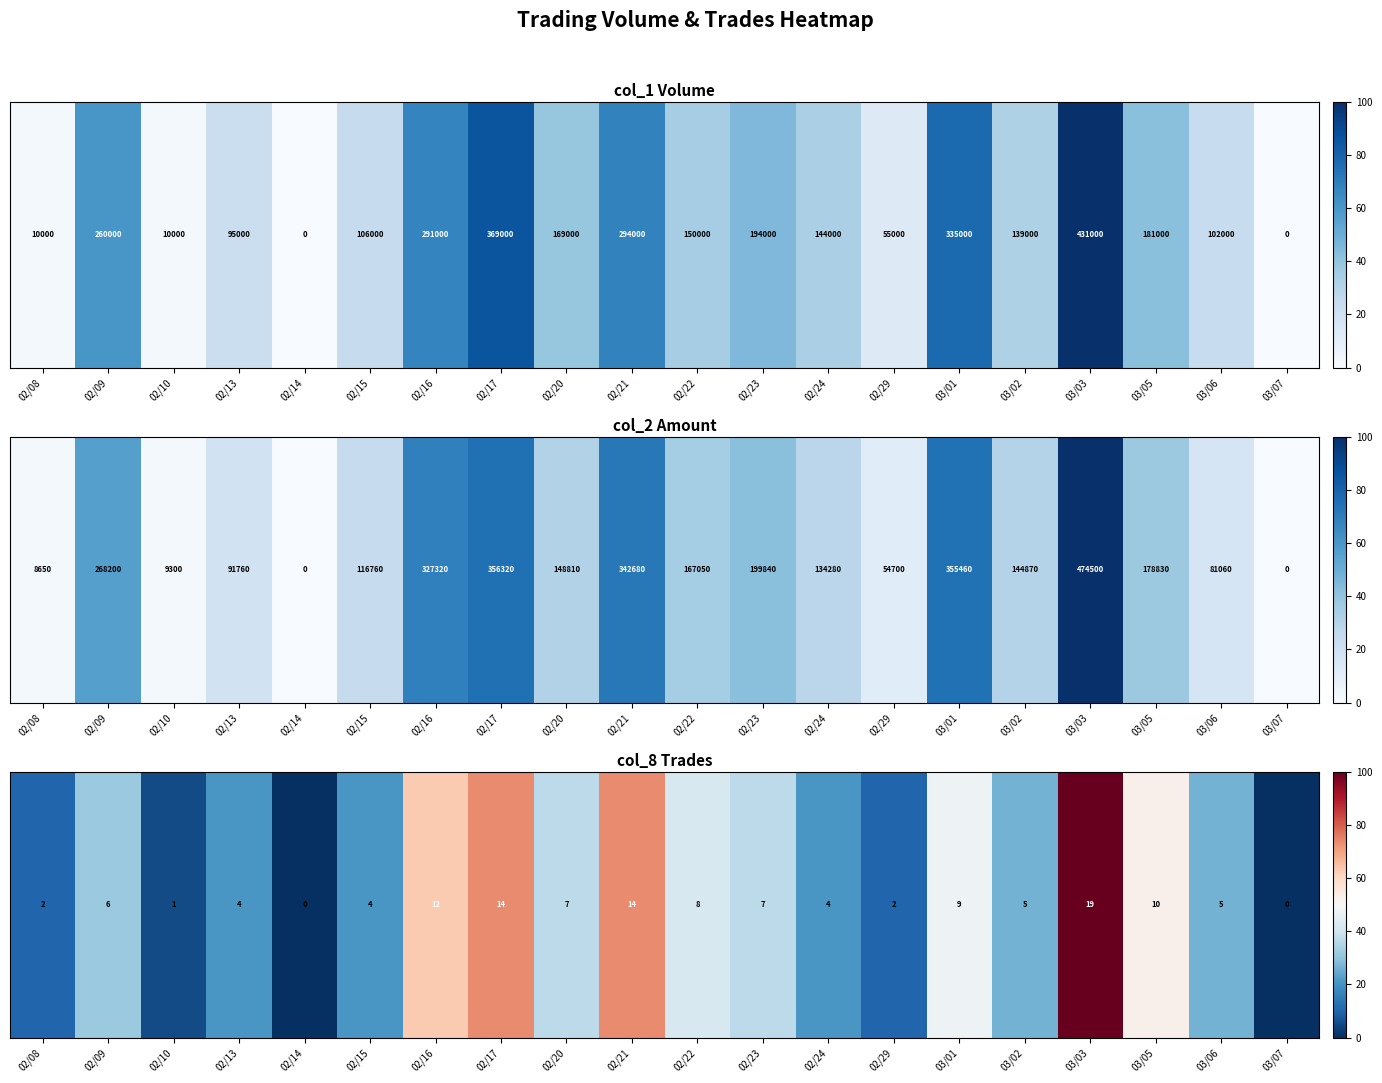

The value at 02/29 is 10.5. True or false?

True